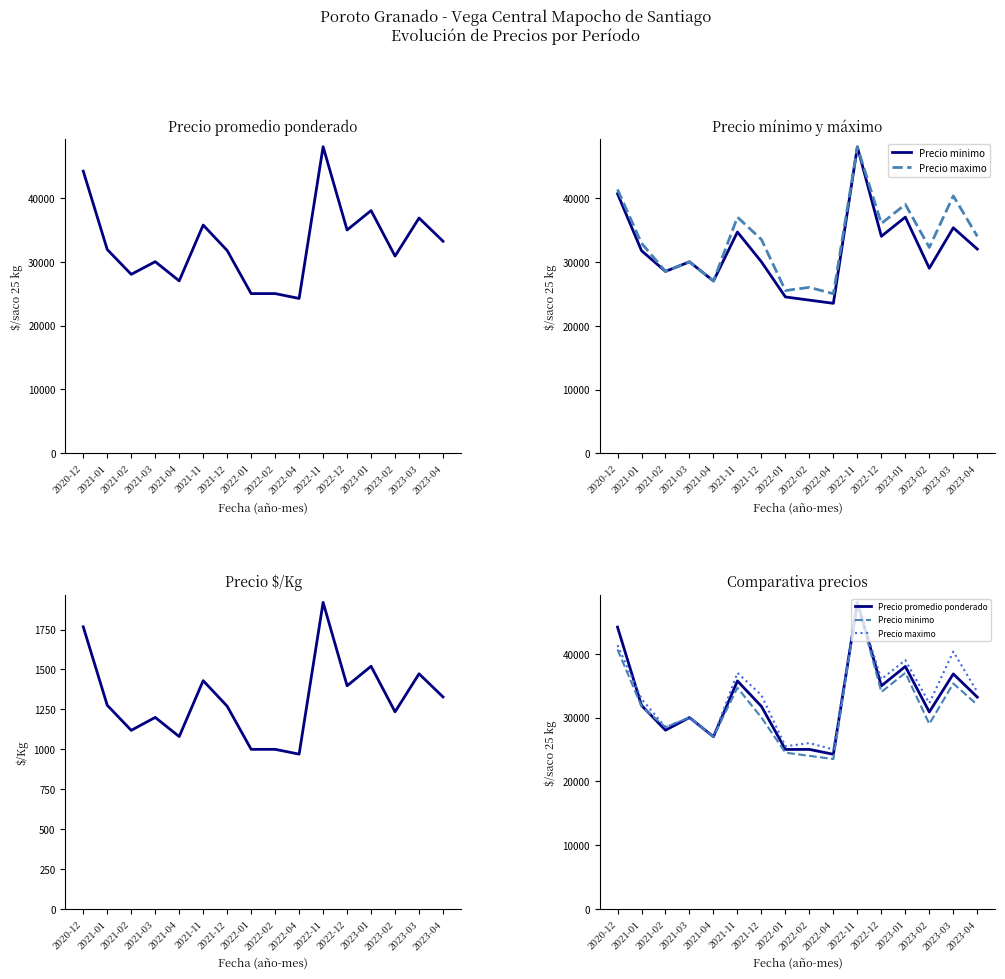

How many data points in Precio promedio ponderado are above 31901?

7